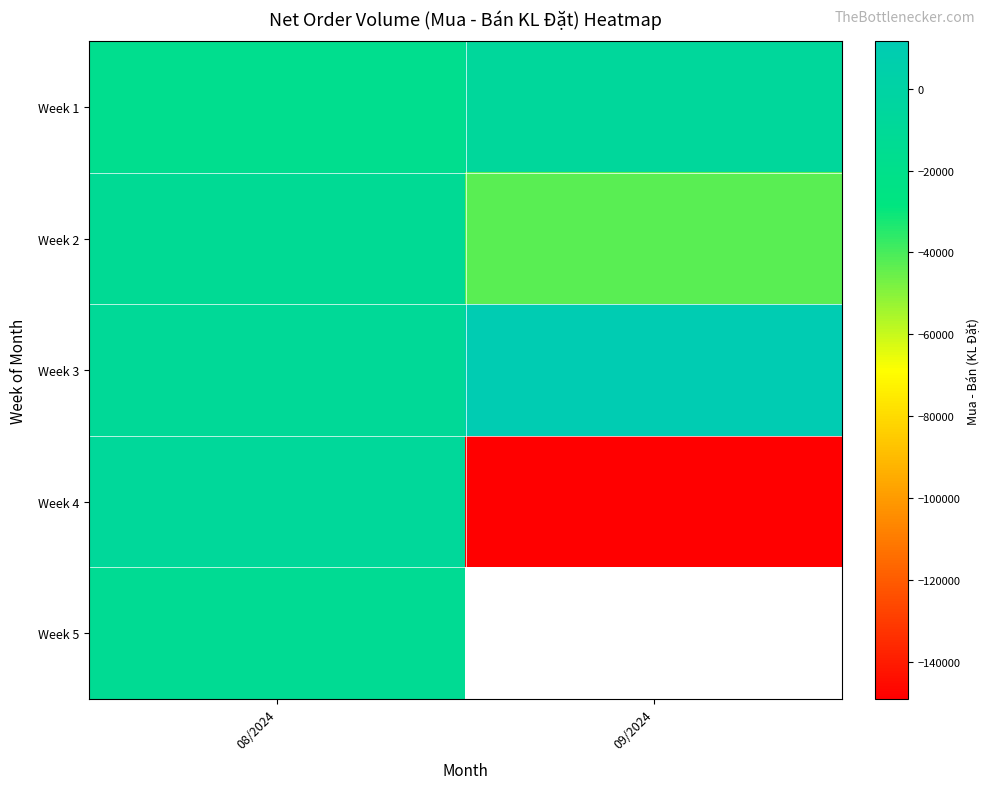

How many Week 4 values are between -149100 and -7300?

2